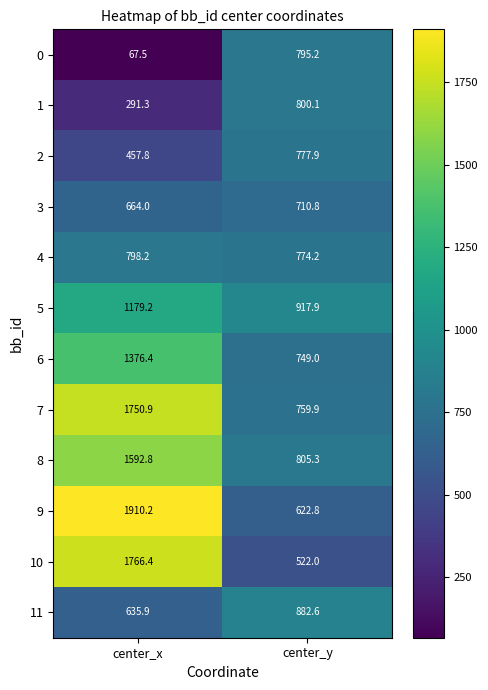

How many categories are shown in the chart?

2